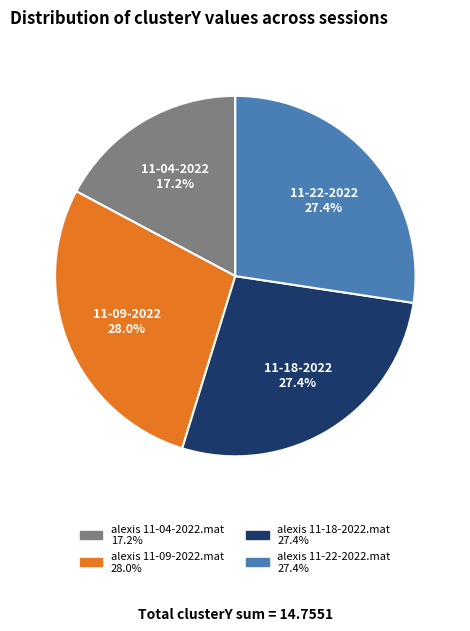

Count the number of slices in the pie.

4